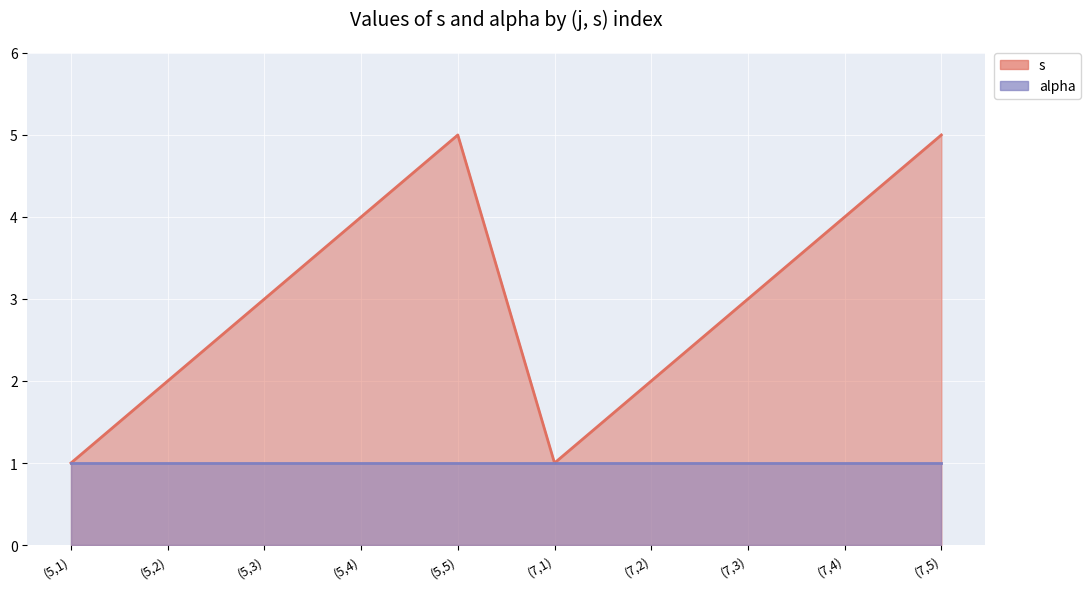

What is the average value?

3